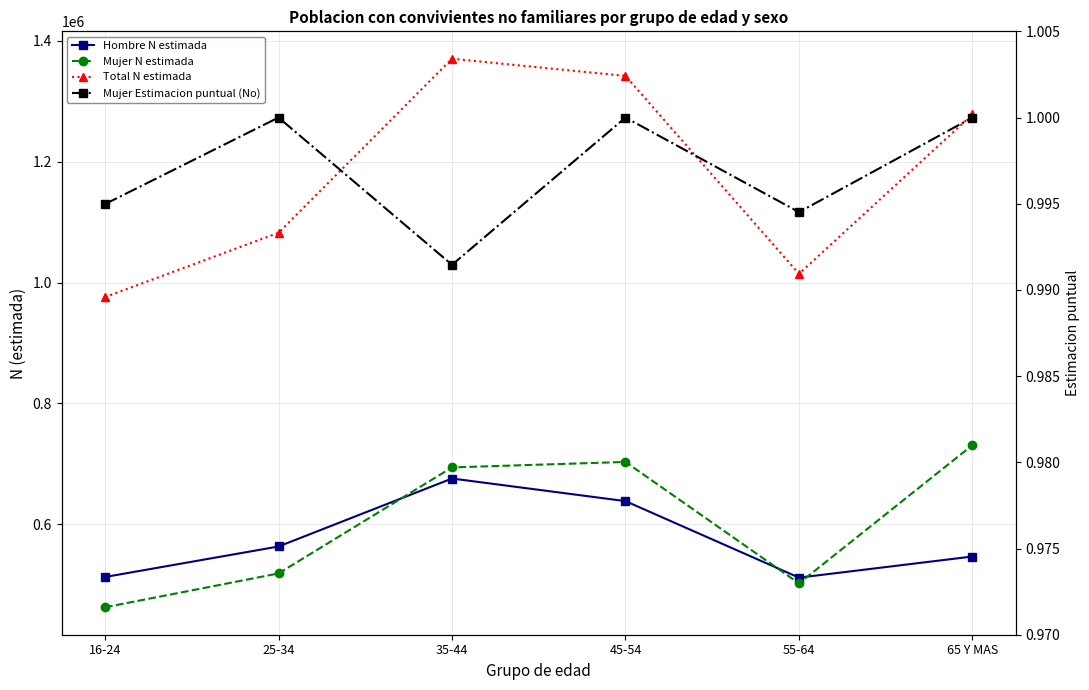

List the series in order of their peak value, highest first.

Total N estimada, Mujer N estimada, Hombre N estimada, Mujer Estimacion puntual (No)